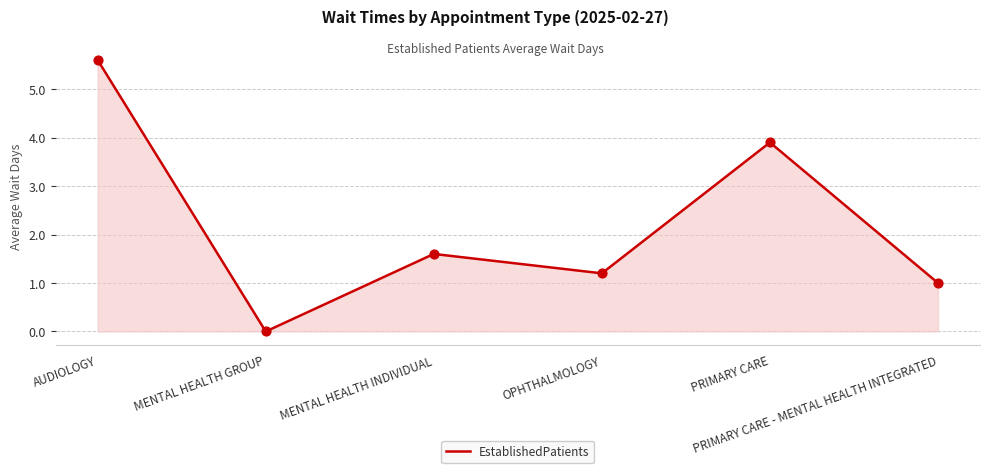

What is the change in value from MENTAL HEALTH INDIVIDUAL to PRIMARY CARE - MENTAL HEALTH INTEGRATED?

-0.6